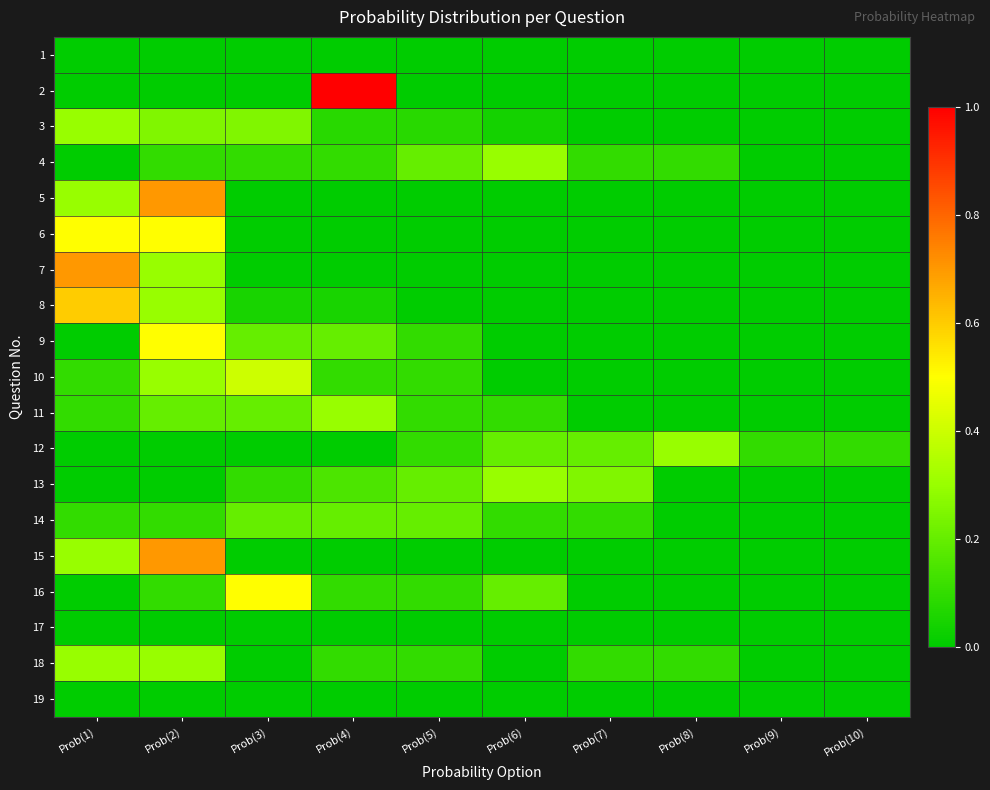

Between Prob(5) and Prob(2), which is larger?

Prob(5)